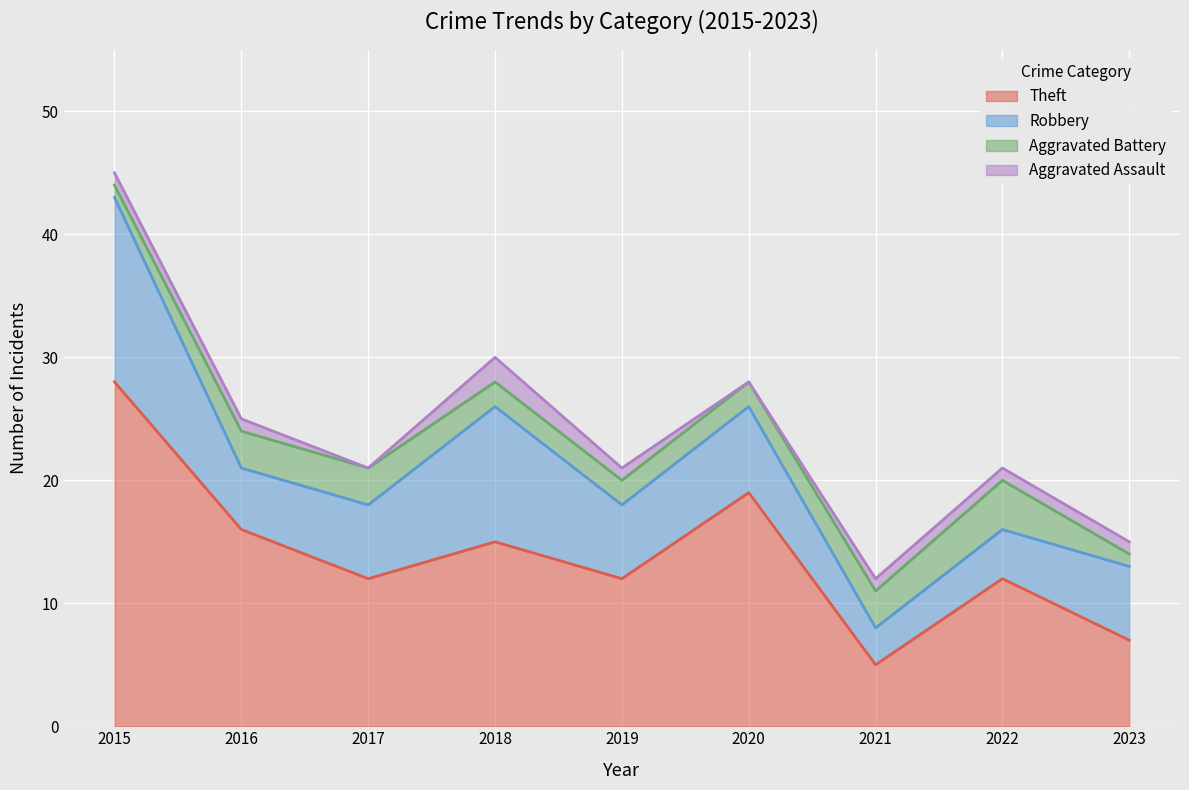

What is the difference between the highest and lowest values at 2016?

15